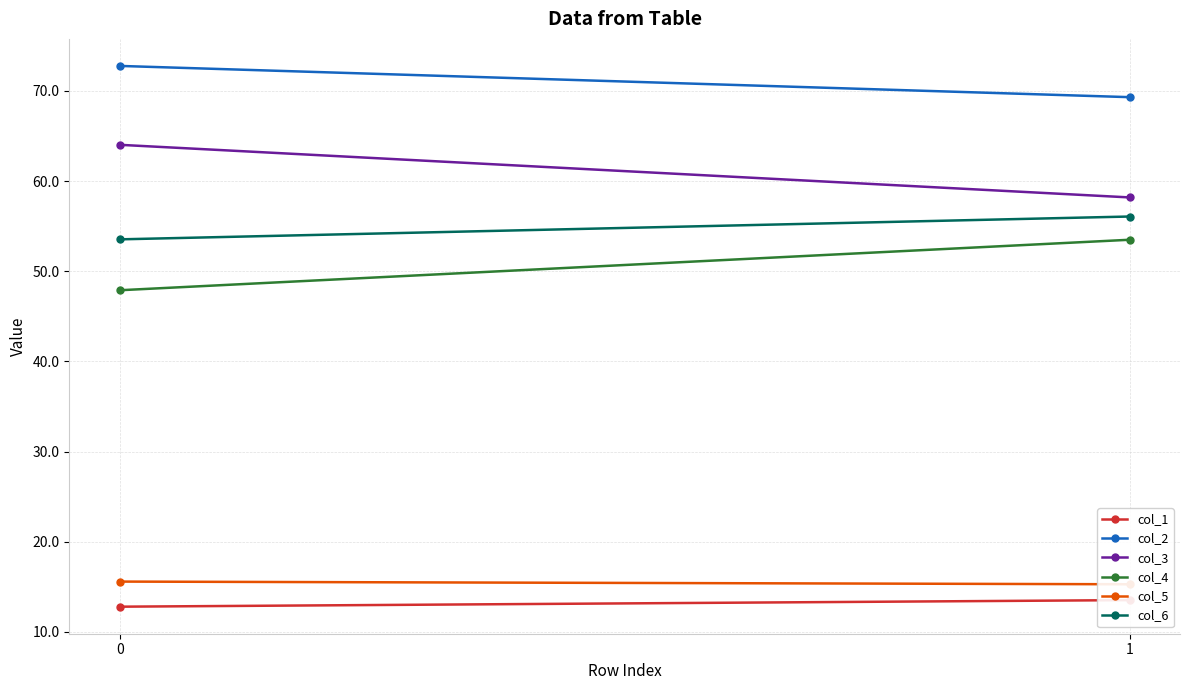

Reading left to right, extract all data points from this chart.

col_1: 12.8	13.5
col_2: 72.8	69.3
col_3: 64.0	58.2
col_4: 47.9	53.5
col_5: 15.6	15.3
col_6: 53.5	56.1